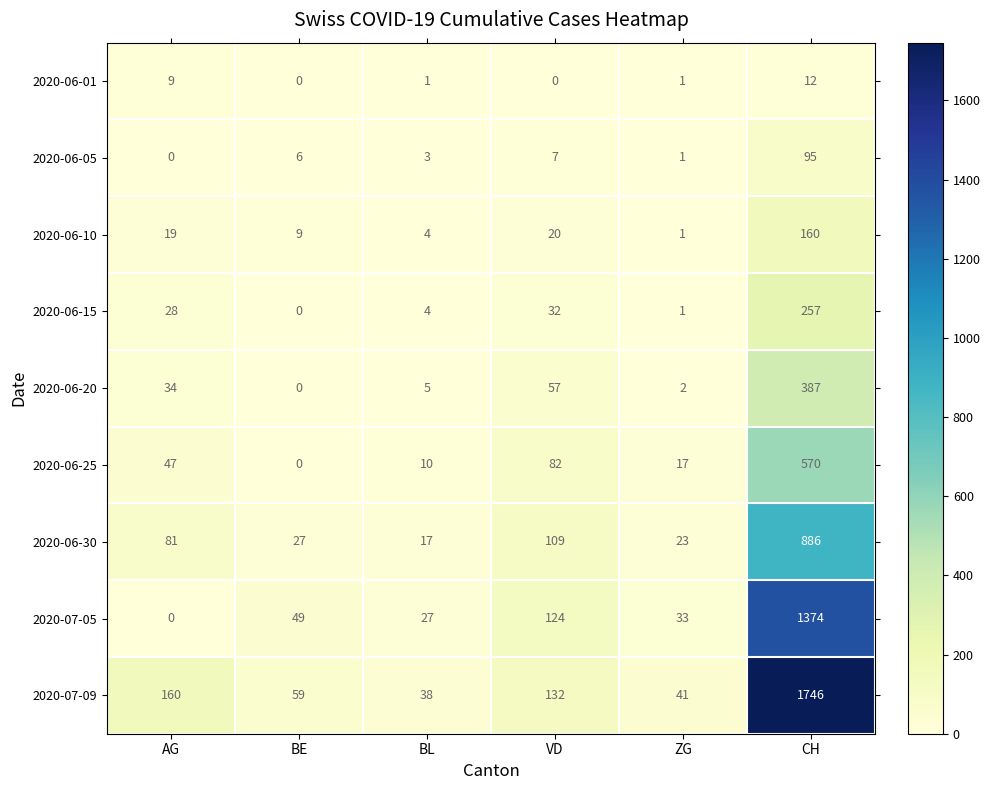

What is the maximum value for 2020-06-20?

387